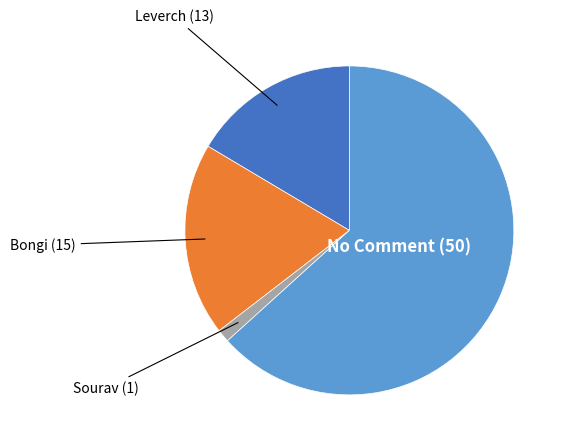

Is there any slice that represents more than half of the pie?

Yes